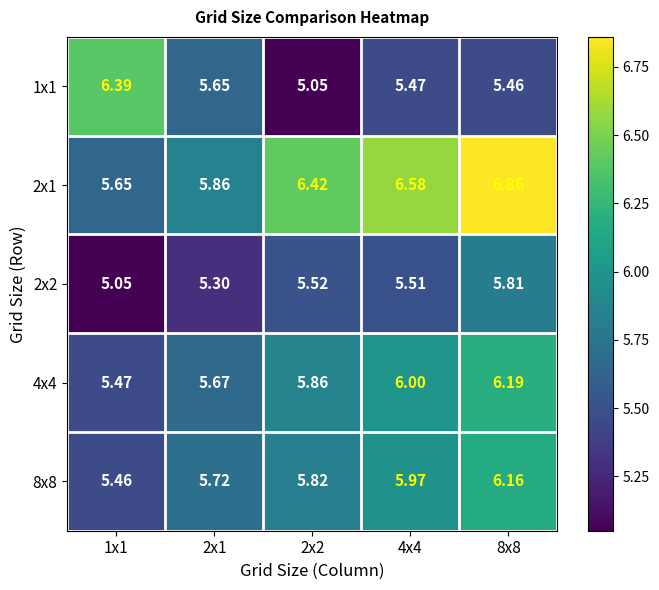

Is the value of 2x2 at 1x1 greater than the value of 4x4 at 2x2?

No